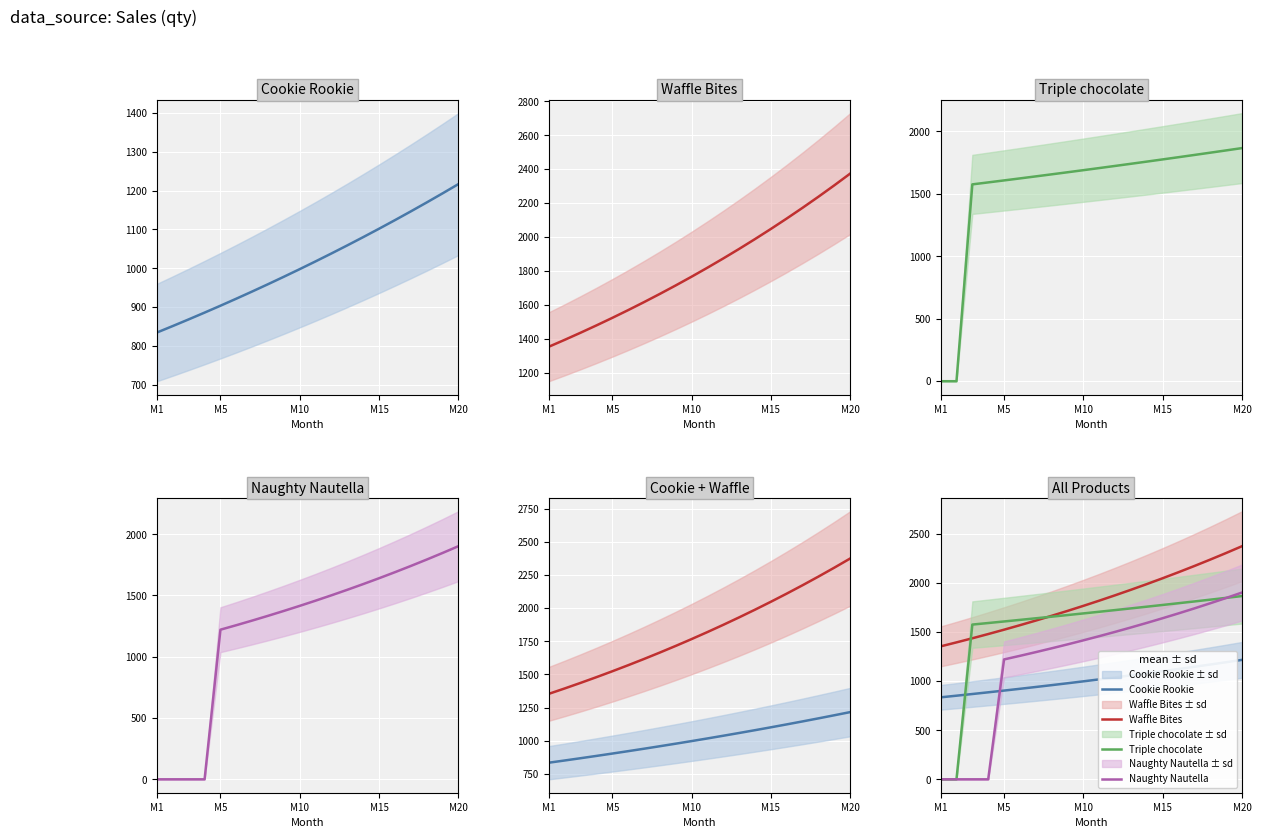

Reading left to right, list all the values displayed in this chart.

Cookie Rookie: 835.0	851.7	868.7	886.1	903.8	921.9	940.3	959.2	978.3	997.9	1017.9	1038.2	1059.0	1080.2	1101.8	1123.8	1146.3	1169.2	1192.6	1216.4
Waffle Bites: 1354.0	1394.6	1436.5	1479.6	1523.9	1569.7	1616.7	1665.2	1715.2	1766.7	1819.7	1874.3	1930.5	1988.4	2048.0	2109.5	2172.8	2238.0	2305.1	2374.2
Triple chocolate: 0.0	0.0	1576.0	1591.8	1607.7	1623.8	1640.0	1656.4	1673.0	1689.7	1706.6	1723.6	1740.9	1758.3	1775.9	1793.6	1811.6	1829.7	1848.0	1866.5
Naughty Nautella: 0.0	0.0	0.0	0.0	1221.0	1257.6	1295.4	1334.2	1374.2	1415.5	1457.9	1501.7	1546.7	1593.1	1640.9	1690.1	1740.9	1793.1	1846.9	1902.3